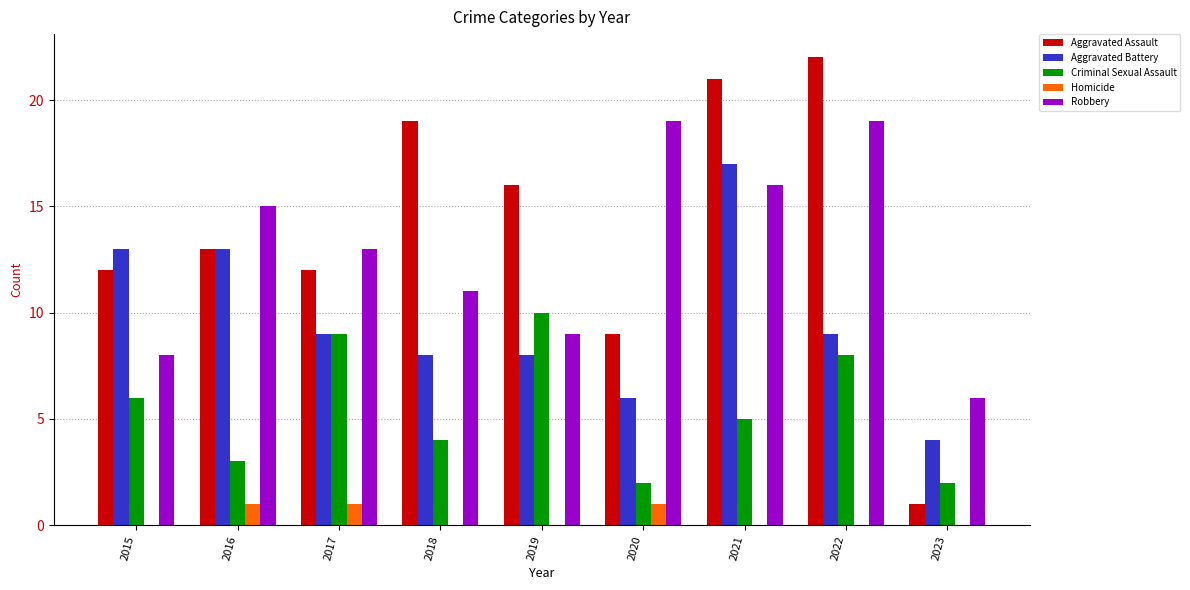

Is the value of Aggravated Assault at 2018 greater than the value of Criminal Sexual Assault at 2020?

Yes